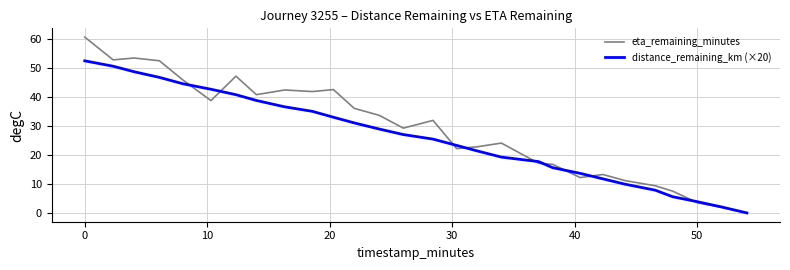

Which series has the widest spread of values?

eta_remaining_minutes